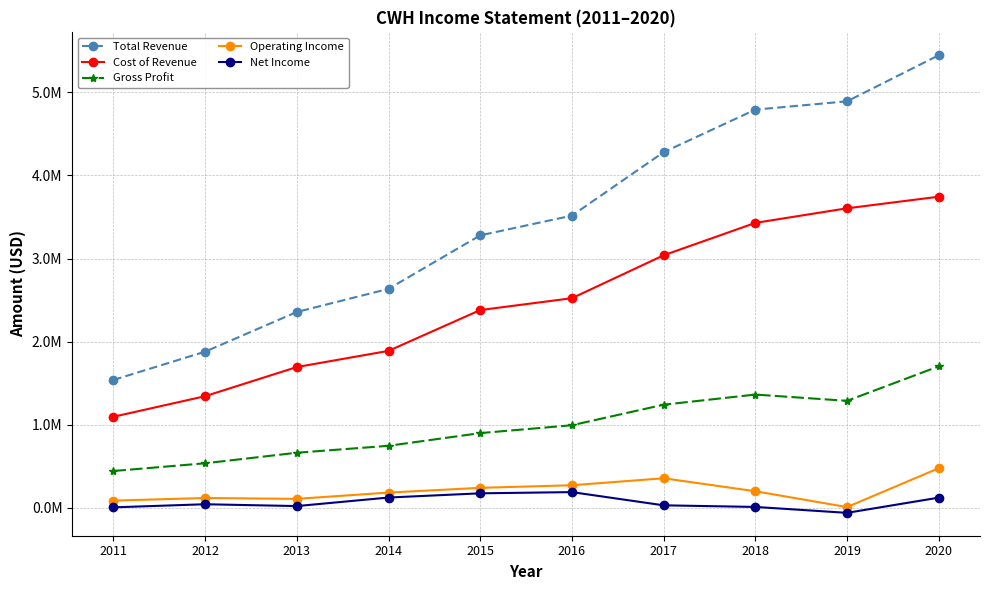

Reading left to right, list all the values displayed in this chart.

Total Revenue: 2011=1538500	2012=1879100	2013=2356600	2014=2635000	2015=3278800	2016=3516300	2017=4279800	2018=4792000	2019=4892000	2020=5446600
Cost of Revenue: 2011=1095600	2012=1343400	2013=1693900	2014=1888800	2015=2379800	2016=2522600	2017=3038900	2018=3429100	2019=3604600	2020=3744100
Gross Profit: 2011=442900	2012=535800	2013=662700	2014=746200	2015=899000	2016=993700	2017=1240900	2018=1362900	2019=1287400	2020=1702500
Operating Income: 2011=86500	2012=117700	2013=107600	2014=183200	2015=240300	2016=271400	2017=355500	2018=199300	2019=8700	2020=476200
Net Income: 2011=5400	2012=42900	2013=20800	2014=123600	2015=174300	2016=188900	2017=29900	2018=10400	2019=-60600	2020=122300